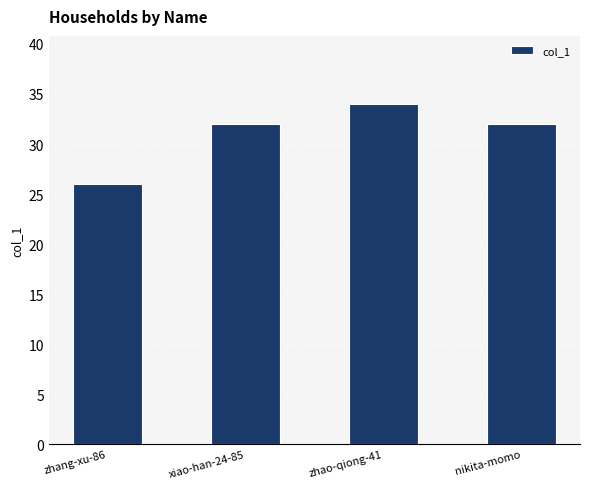

How many bars are there in total?

4